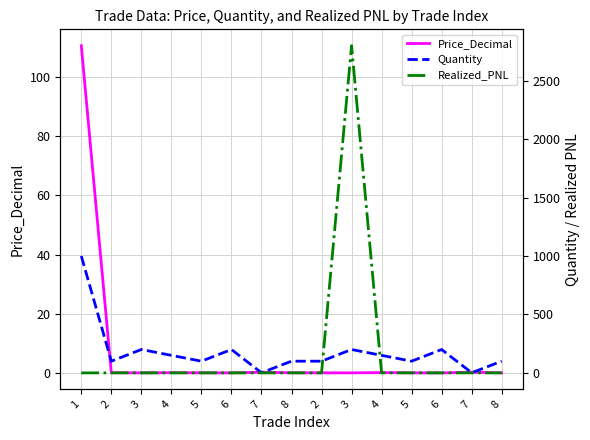

True or false: Price_Decimal has more than 2 points higher than both neighbors.

True